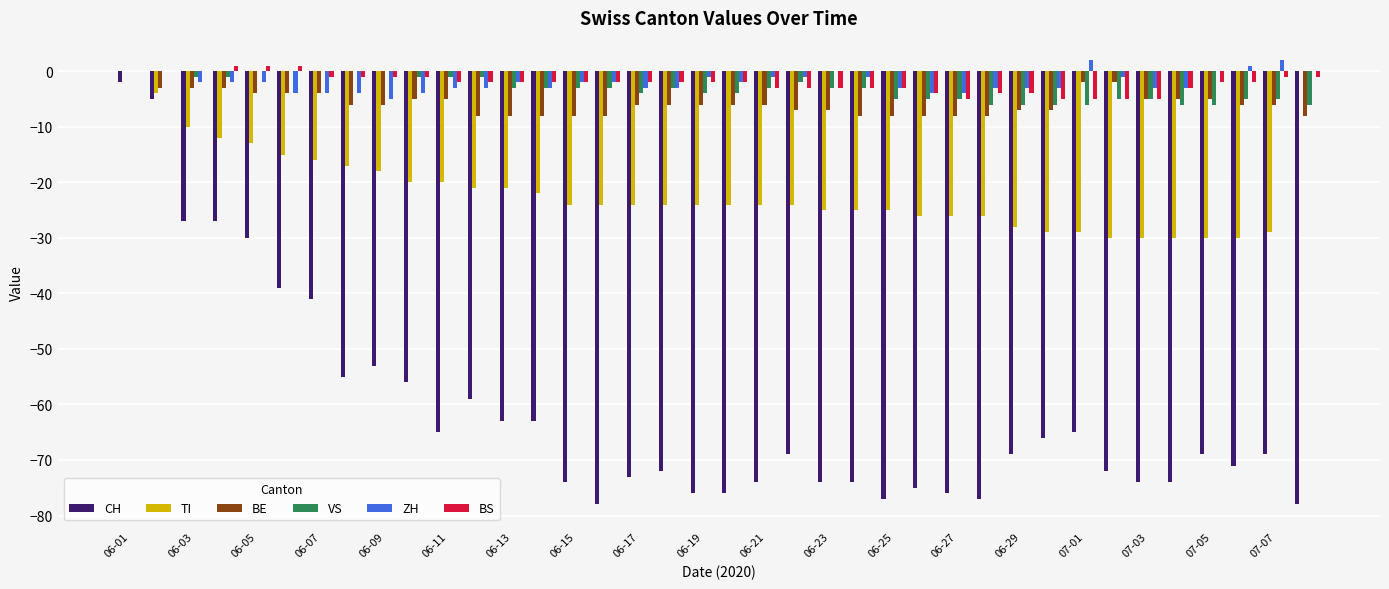

What is the sum of all CH values?

-2337